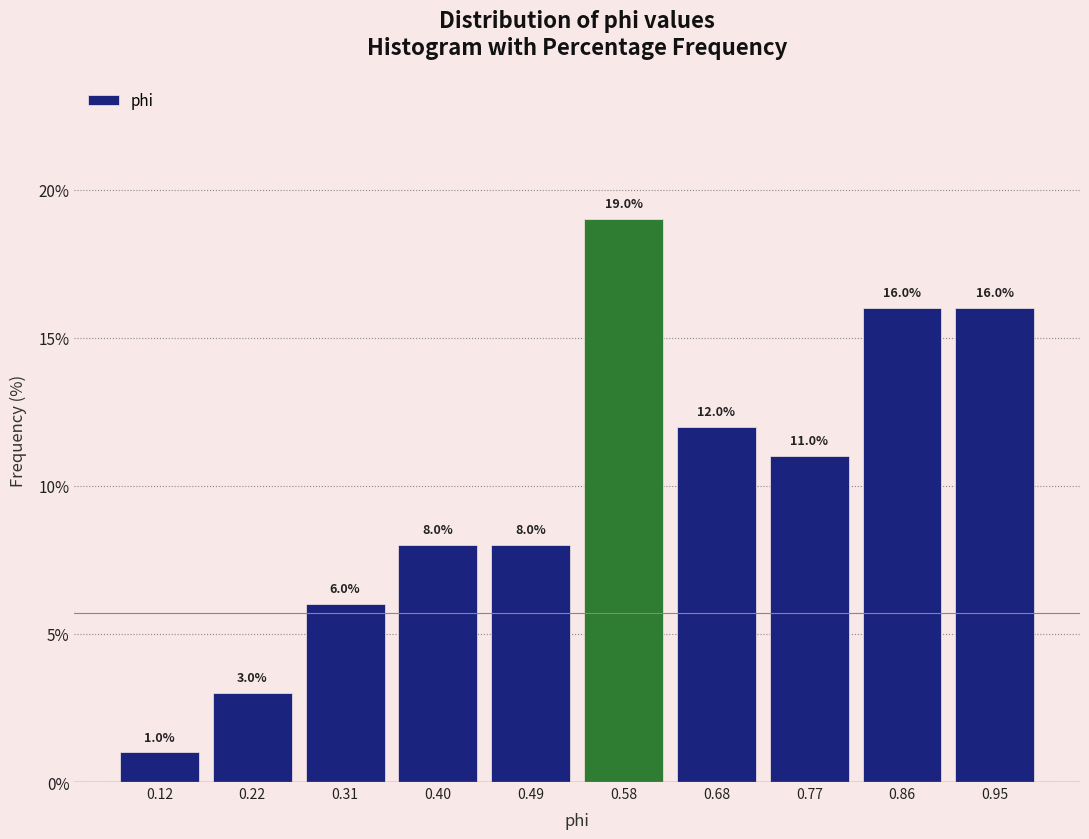

Over which range of the x-axis is the bar tallest?

0.54 to 0.63